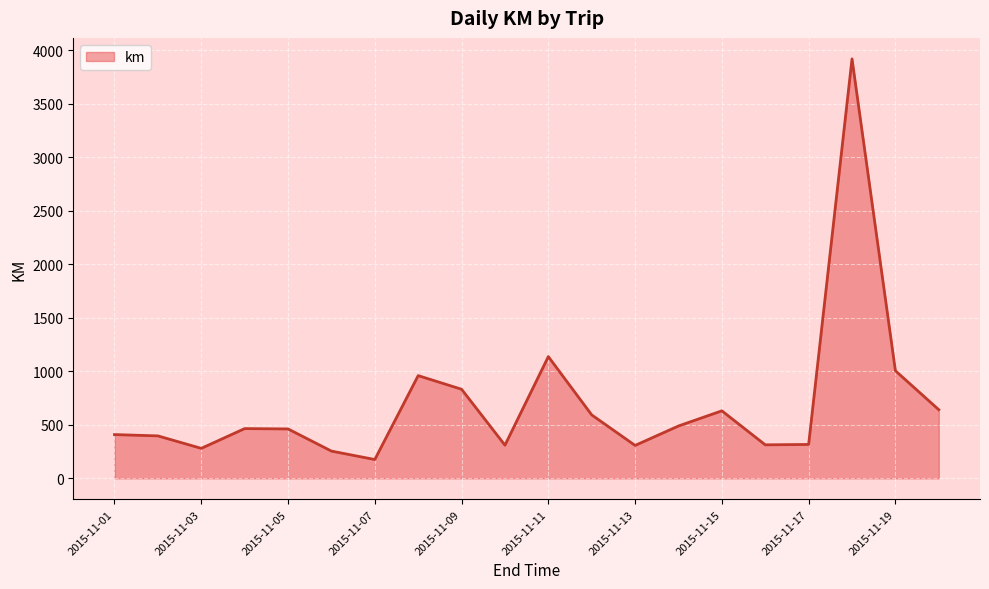

True or false: the data has more than 1 interior local peaks.

True